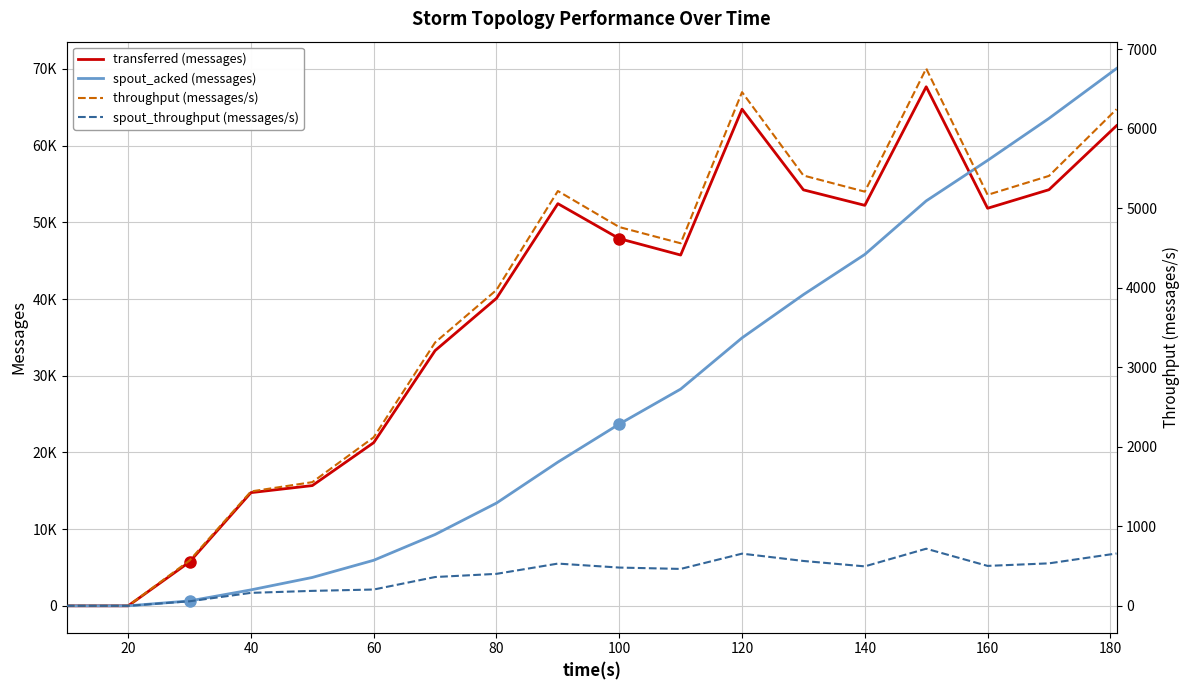

What is the sum of all spout_acked (messages) values?

471600